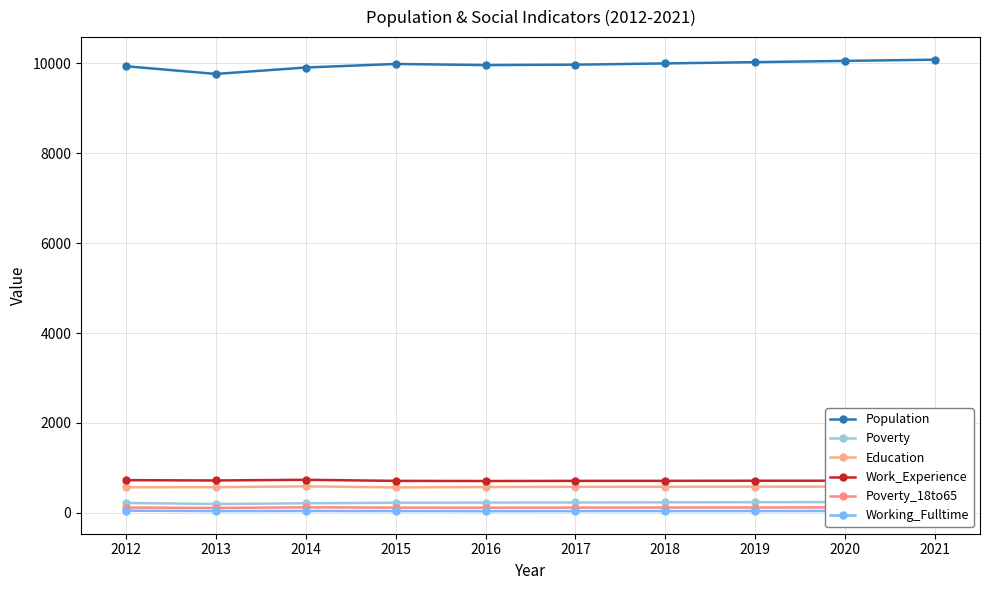

What is the value of the Work_Experience point at the 9th from the left?

717